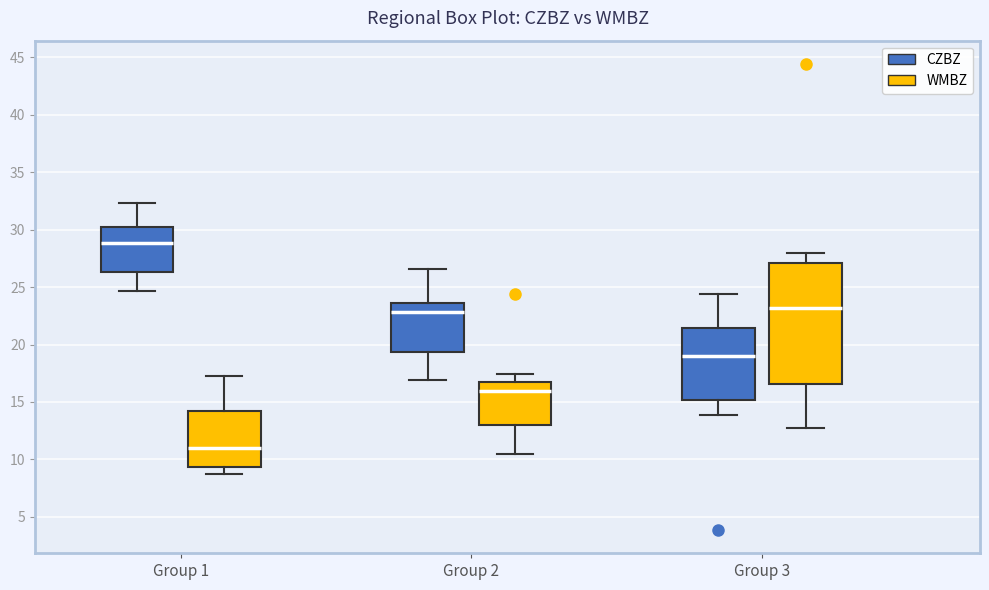

Reading left to right, transcribe this box plot: for each box, give where its median line is, the range the box spans, and where its two whiskers end, as read against the y-axis. The values are not printed on the chart, so give them approximately, as read against the axis.

Group 1 (CZBZ): median 29.0, box 26.5 to 30.5, whiskers 24.5 to 32.5
Group 1 (WMBZ): median 11.0, box 9.5 to 14.0, whiskers 8.5 to 17.0
Group 2 (CZBZ): median 23.0, box 19.5 to 23.5, whiskers 17.0 to 26.5
Group 2 (WMBZ): median 16.0, box 13.0 to 16.5, whiskers 10.5 to 17.5
Group 3 (CZBZ): median 19.0, box 15.0 to 21.5, whiskers 14.0 to 24.5
Group 3 (WMBZ): median 23.0, box 16.5 to 27.0, whiskers 13.0 to 28.0